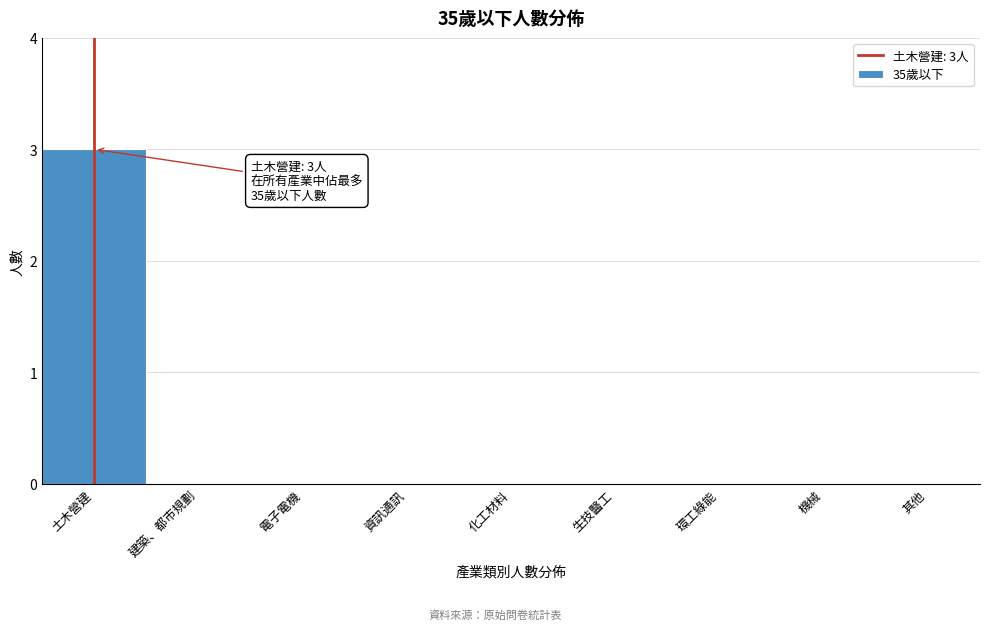

Reading right to left, transcribe all the data shown in this chart.

其他=0	機械=0	環工綠能=0	生技醫工=0	化工材料=0	資訊通訊=0	電子電機=0	建築、都市規劃=0	土木營建=3